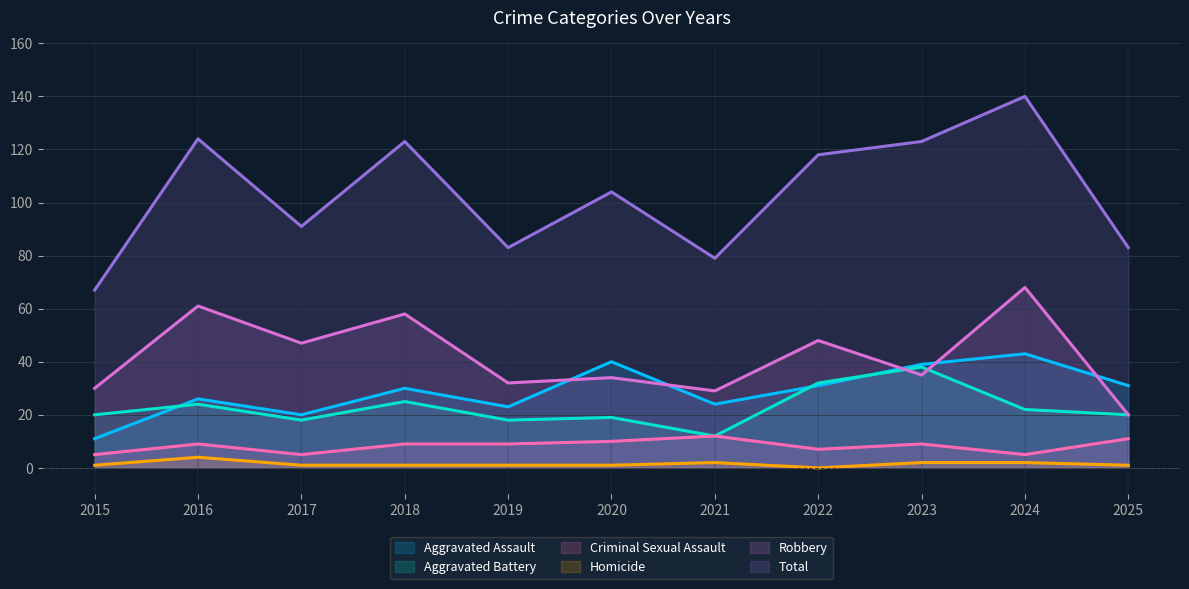

Count the number of categories in the chart.

11